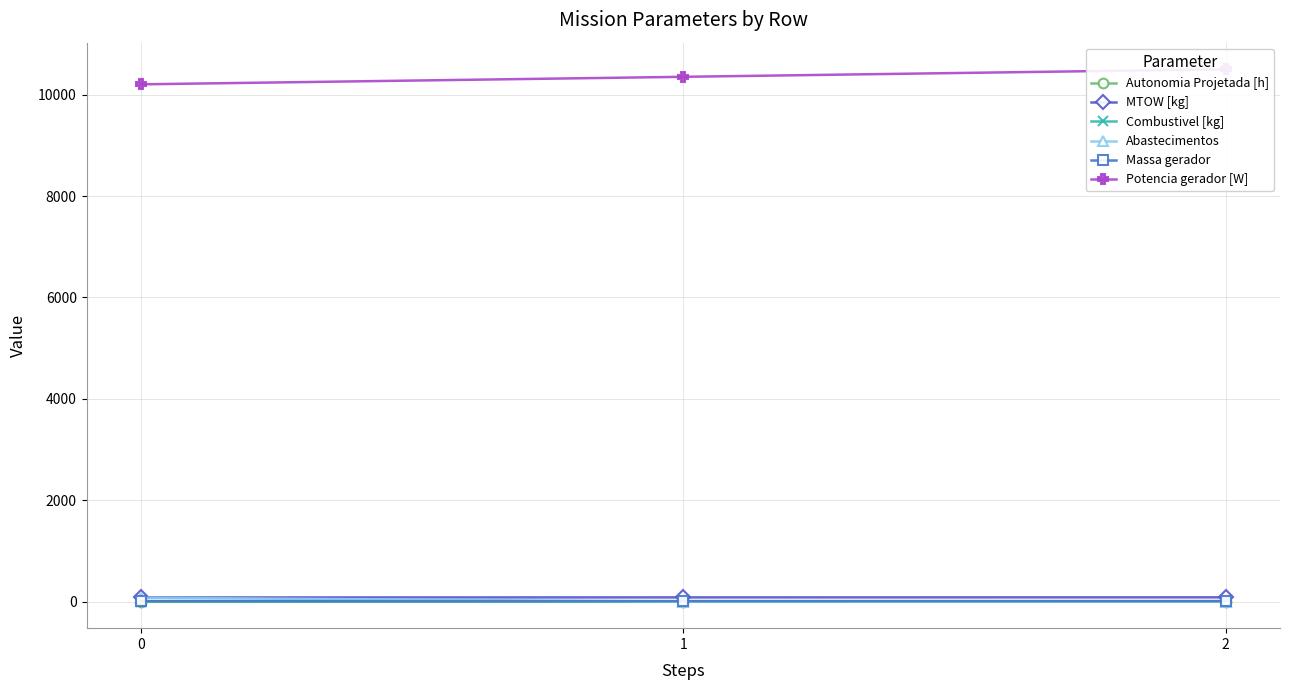

Reading left to right, transcribe all the data shown in this chart.

Autonomia Projetada [h]: 0=0.2	1=0.4	2=0.6
MTOW [kg]: 0=80.8	1=82.0	2=83.2
Combustivel [kg]: 0=1.0	1=2.0	2=3.0
Abastecimentos: 0=75.0	1=1.0	2=0.0
Massa gerador: 0=9.7	1=9.9	2=10.2
Potencia gerador [W]: 0=10204.2	1=10352.5	2=10501.2